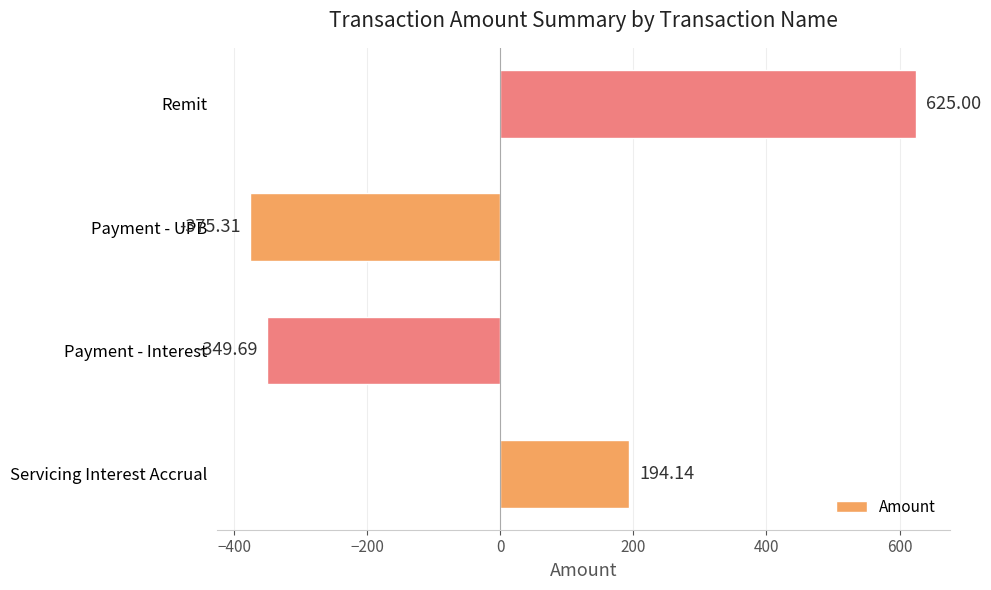

Which has a higher value, Servicing Interest Accrual or Remit?

Remit